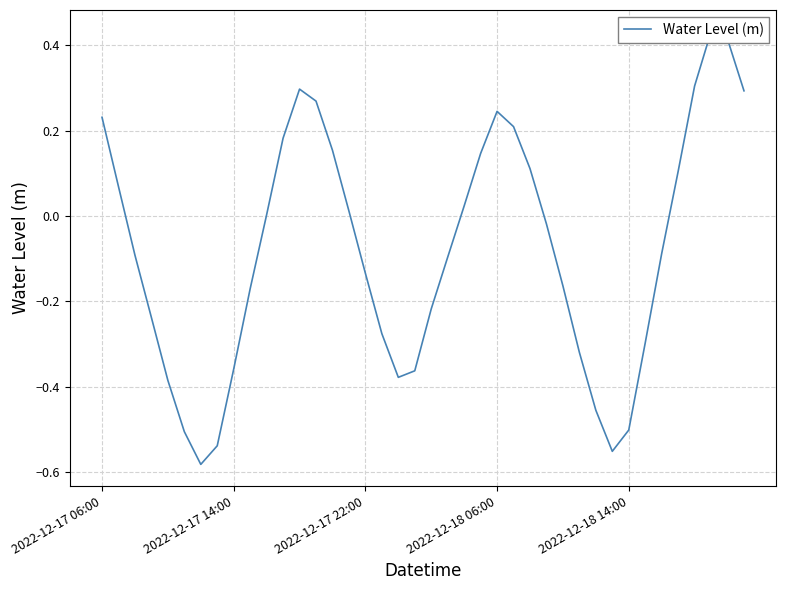

Is it true that the value at 11 is 0.2?

True